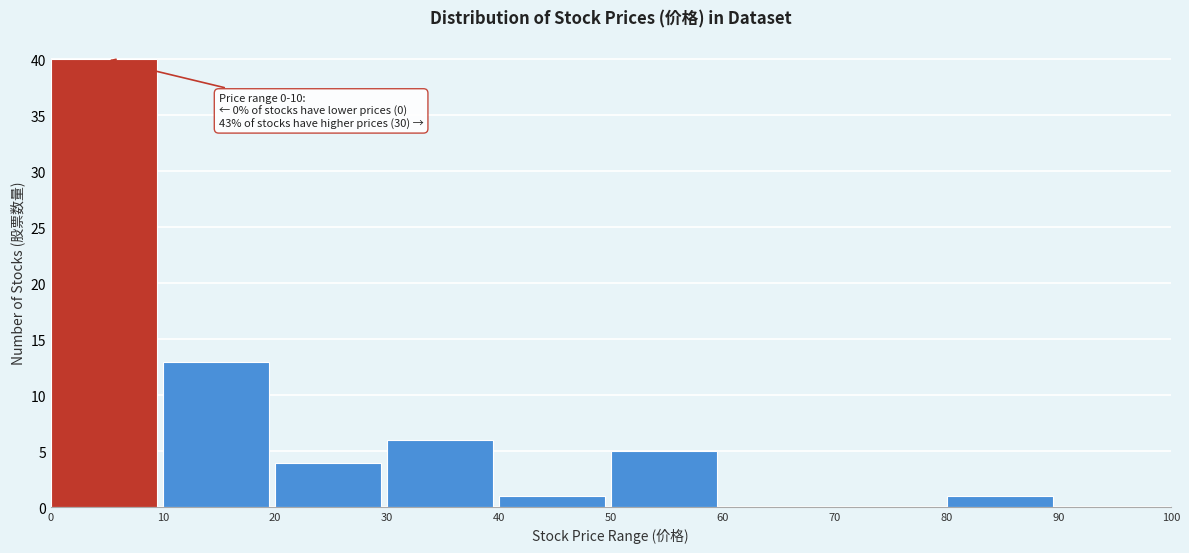

Which range on the x-axis has the tallest bar?

0 to 10